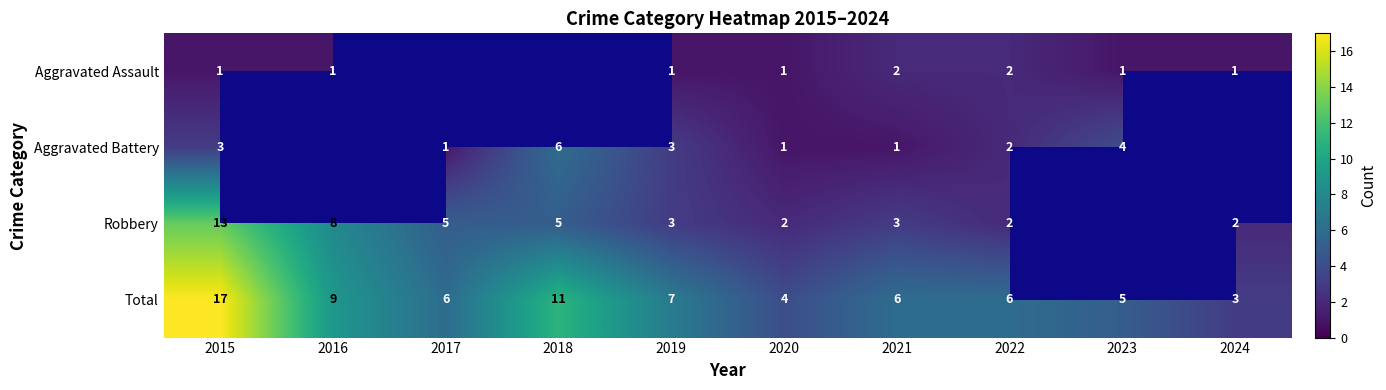

Is it true that Total equals 2 at 2023?

False